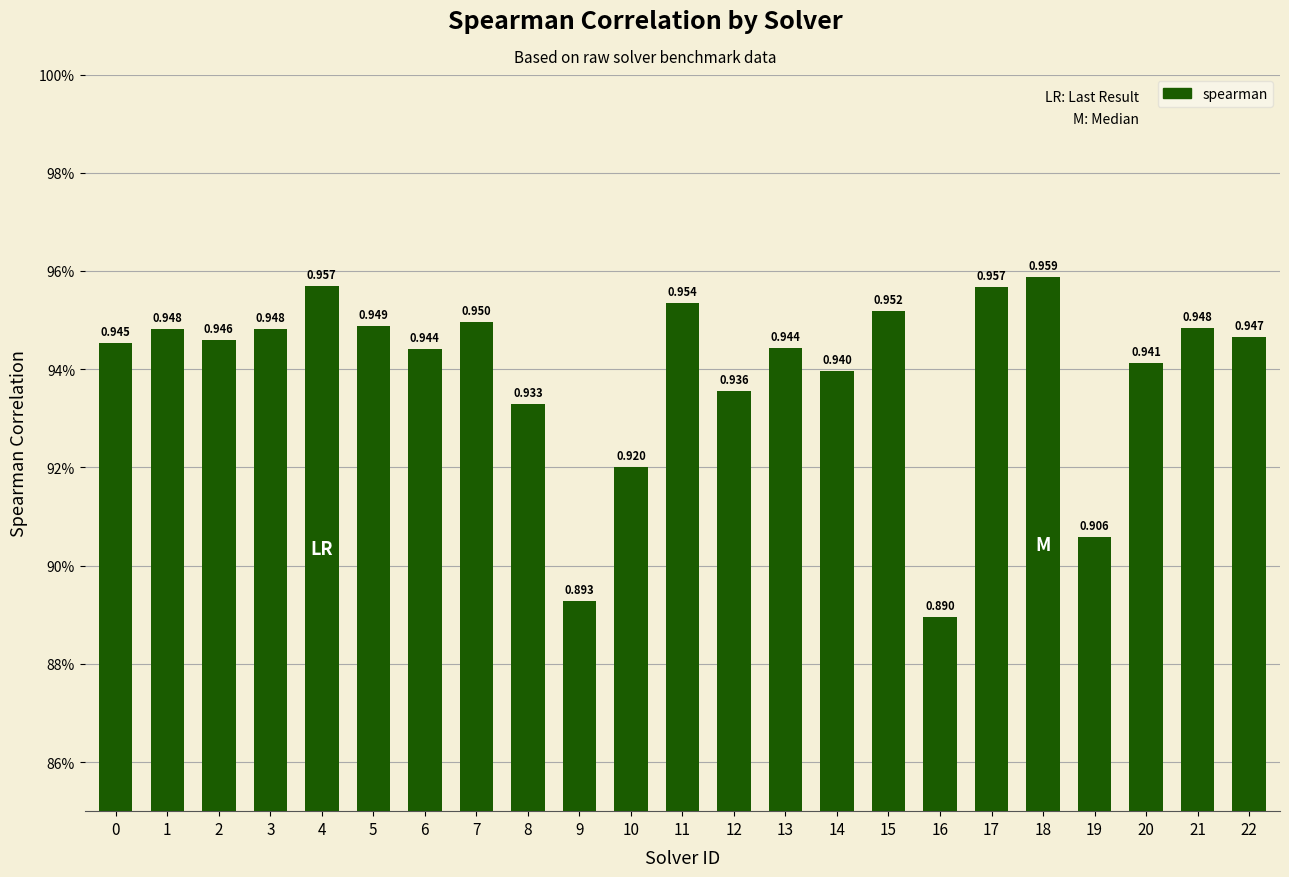

What is the value of the 11th bar from the left?

0.9